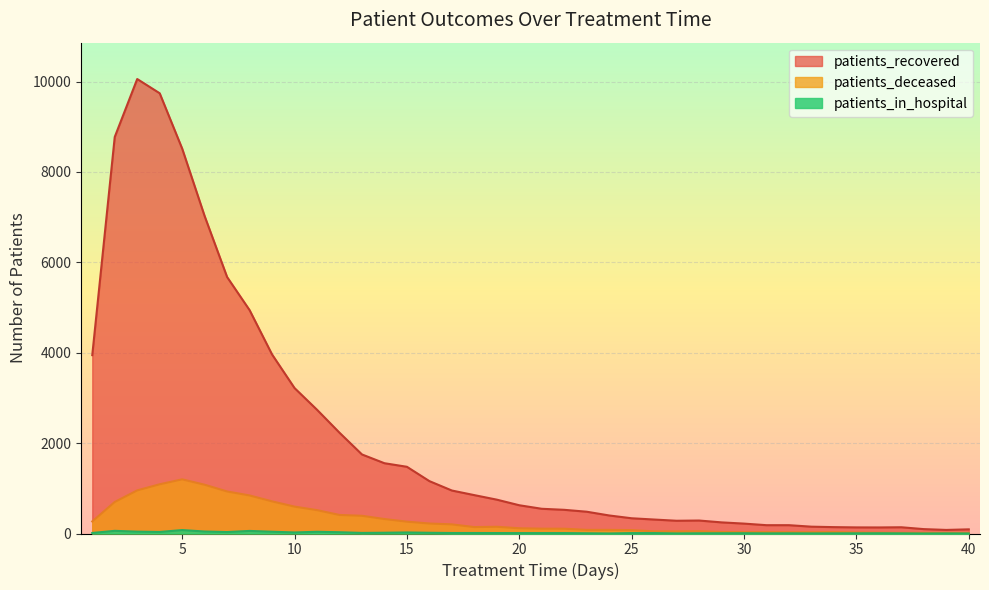

True or false: patients_recovered has a value of 1579 at 16.

False